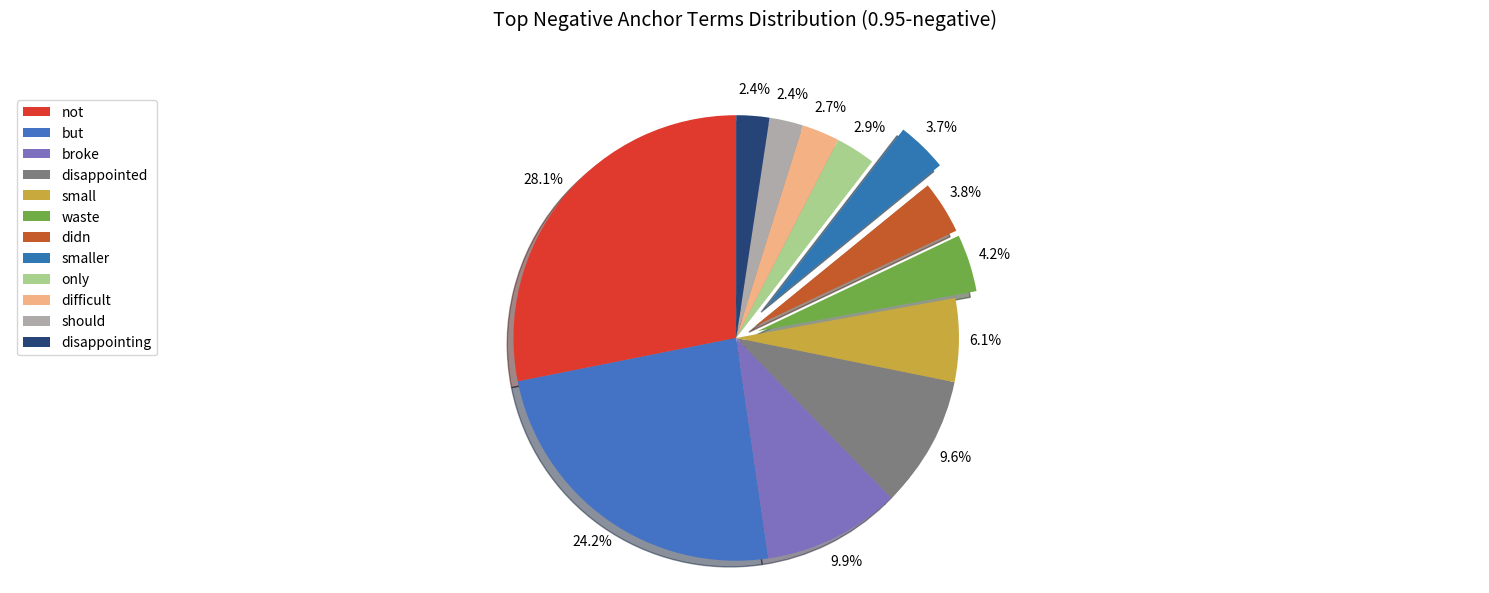

To the nearest percent, what percentage of the pie is small?

6%